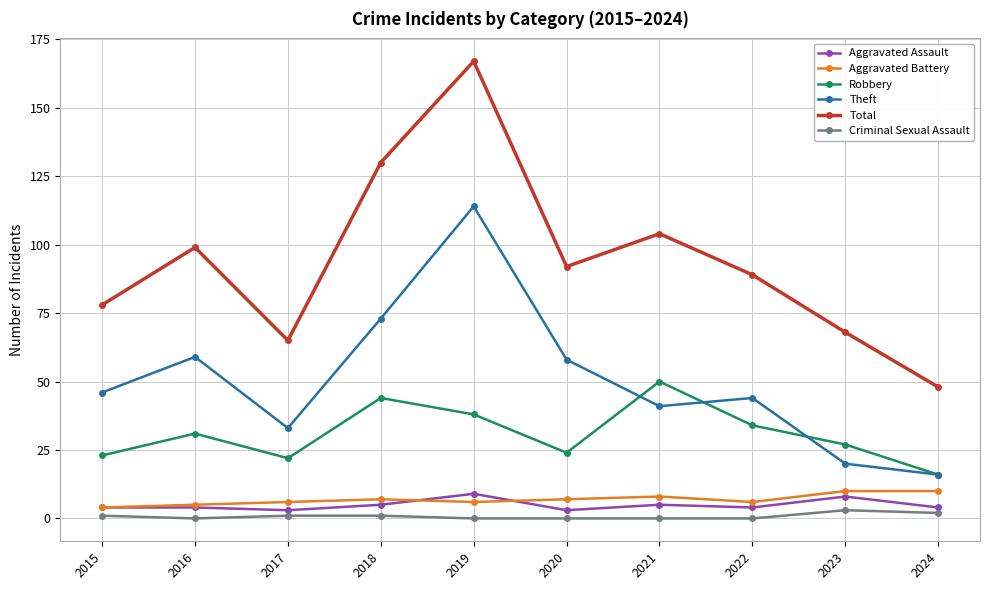

Which series changed the most between 2015 and 2019?

Total